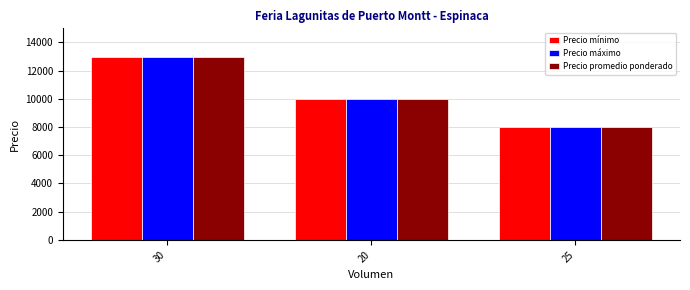

How many bars are there in total?

9